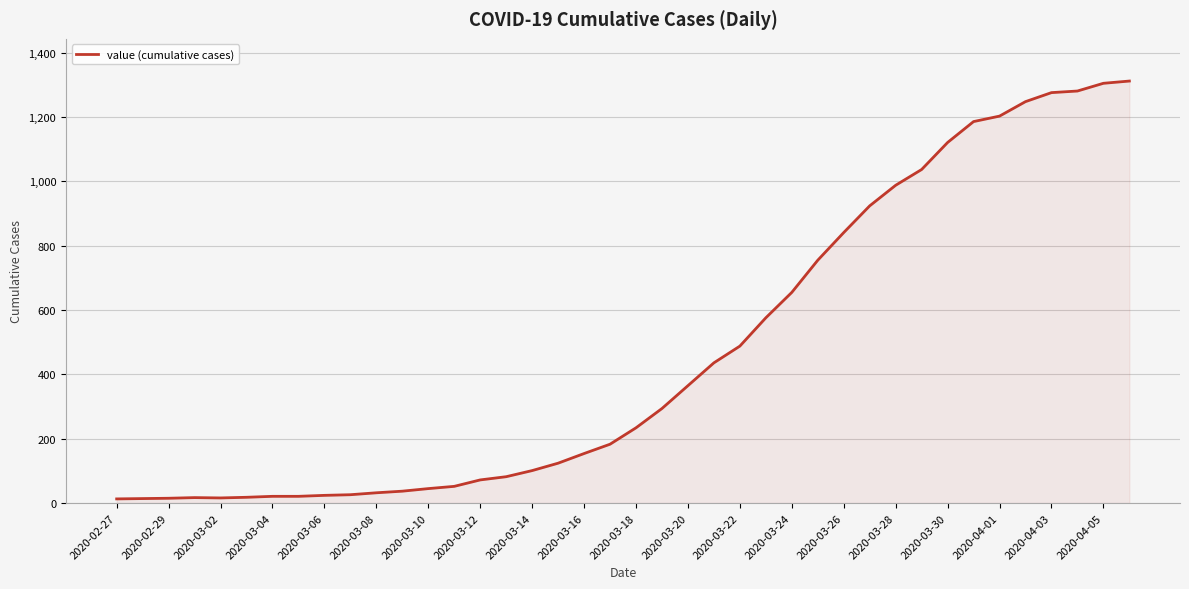

What is the difference between the maximum and minimum values?

1299